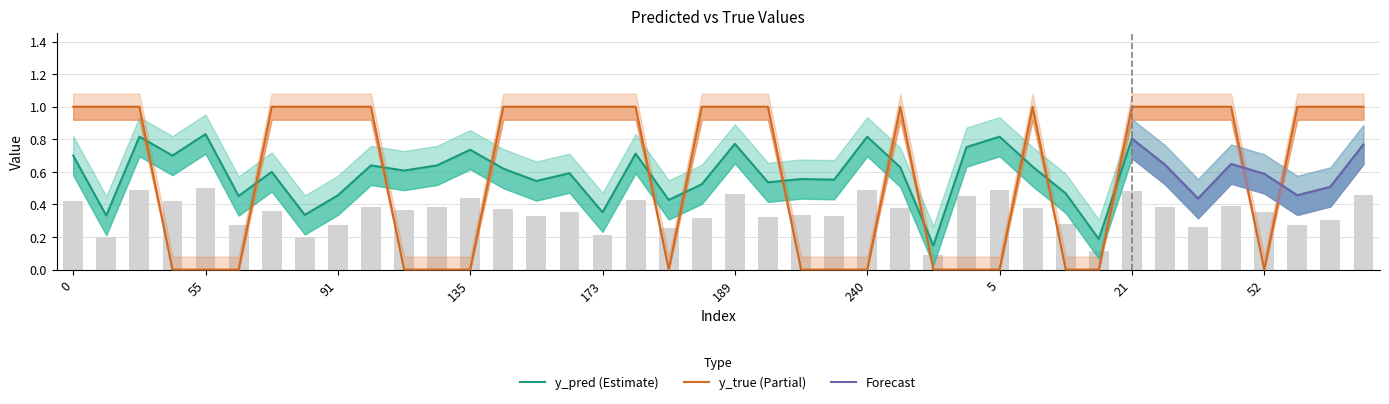

True or false: y_pred has a value of 0.3 at 21.

False